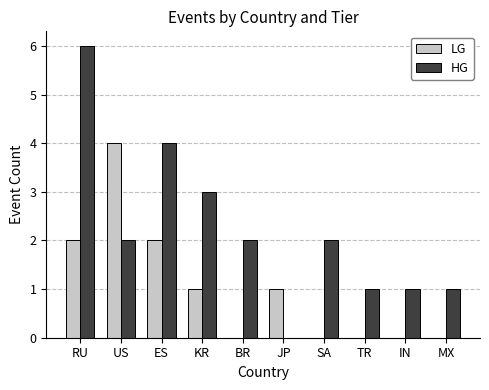

Reading left to right, extract all data points from this chart.

LG: RU=2	US=4	ES=2	KR=1	BR=0	JP=1	SA=0	TR=0	IN=0	MX=0
HG: RU=6	US=2	ES=4	KR=3	BR=2	JP=0	SA=2	TR=1	IN=1	MX=1